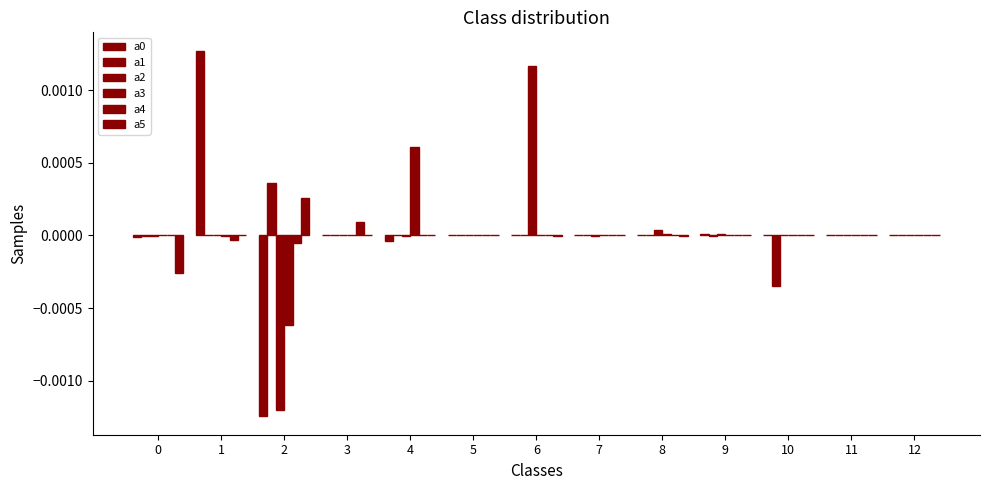

At which label does a2 reach its minimum?

2